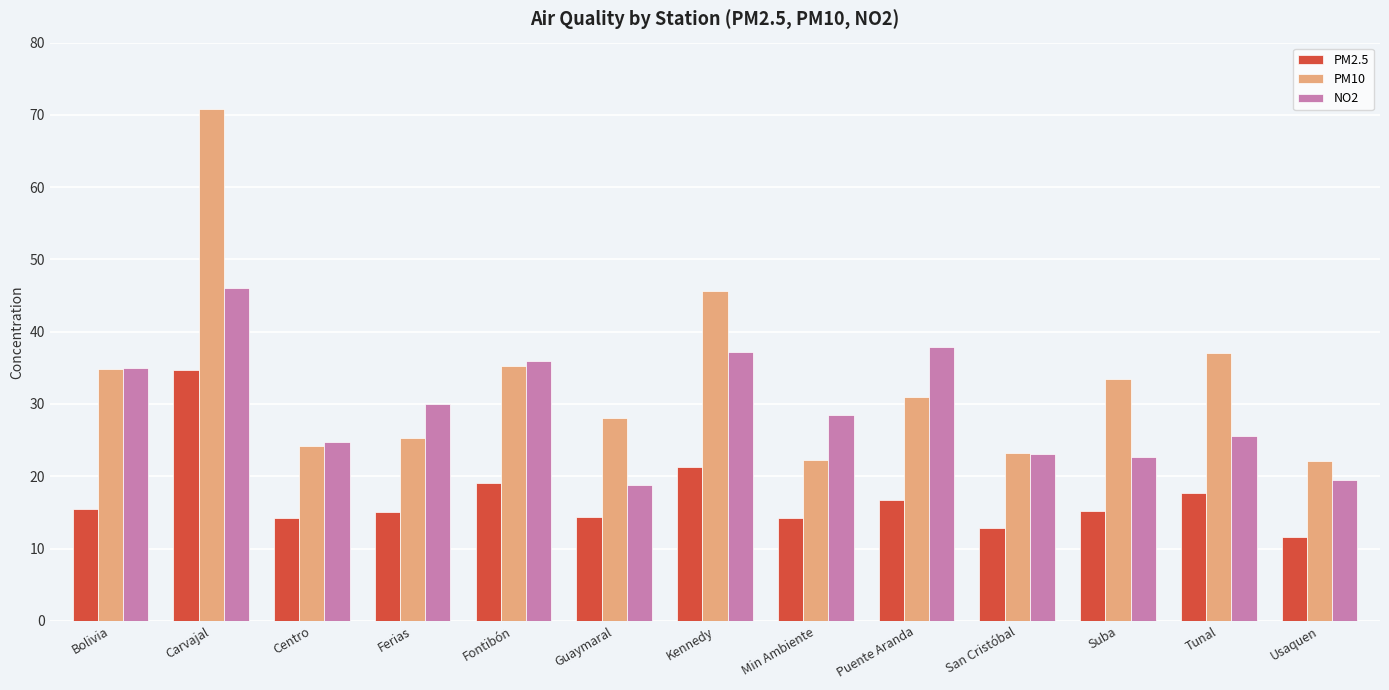

How many values in the NO2 series exceed 28?

7